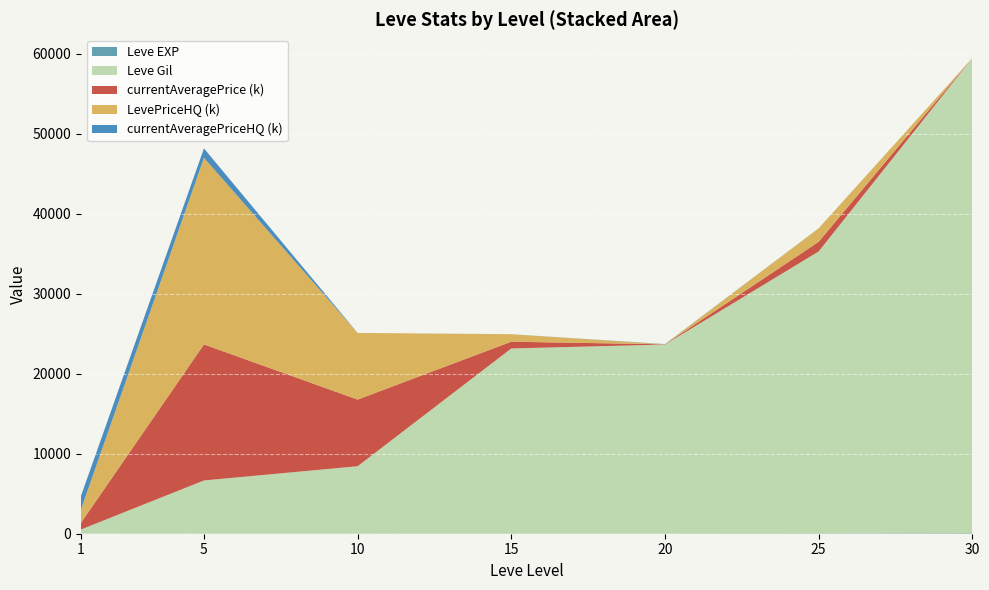

At which category is the sum across all series the highest?

30